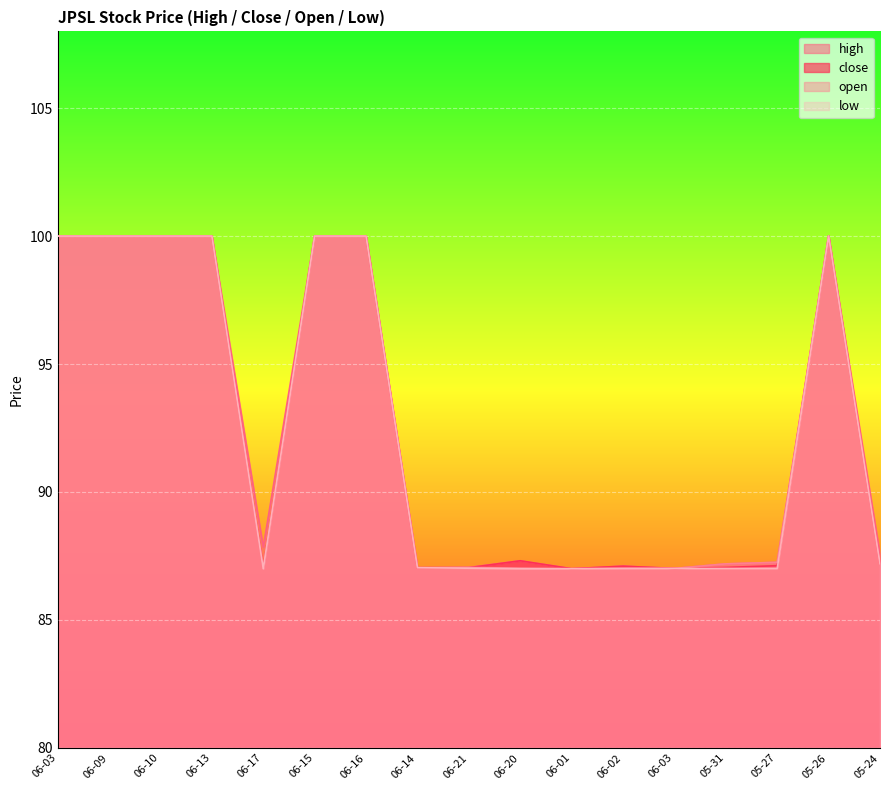

True or false: low and high cross at least once.

False